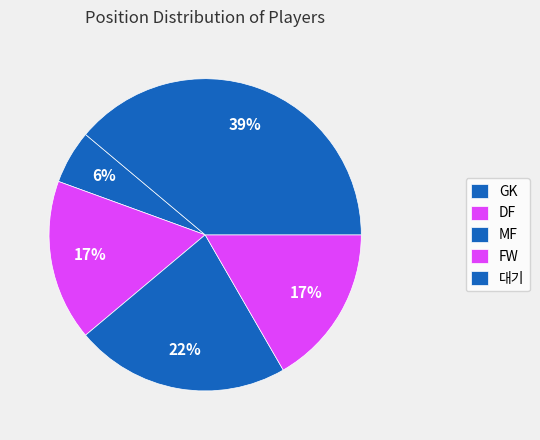

Is there a majority slice in this chart?

No